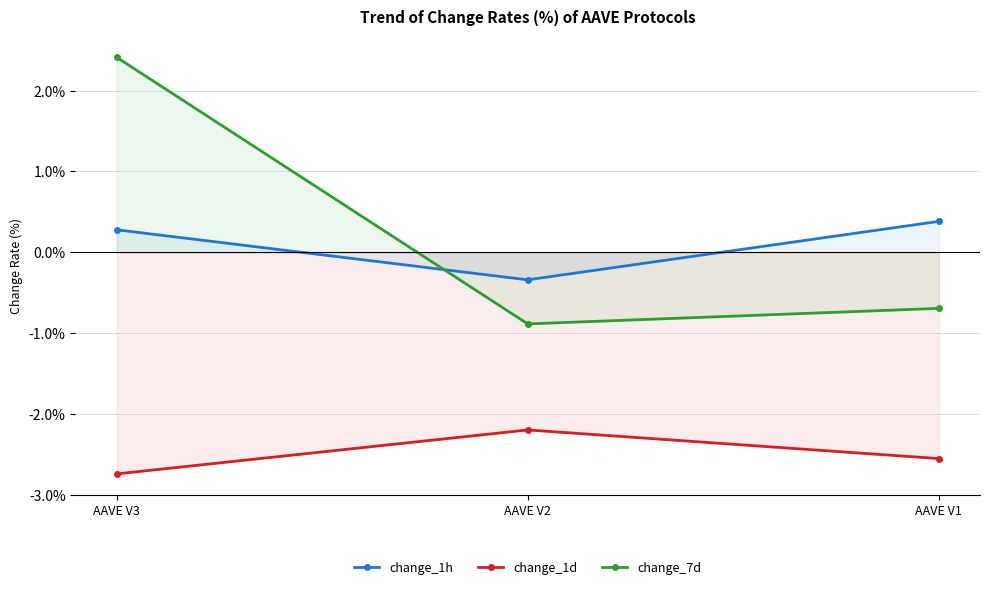

What is the difference between the maximum and minimum values in the change_1h series?

0.7